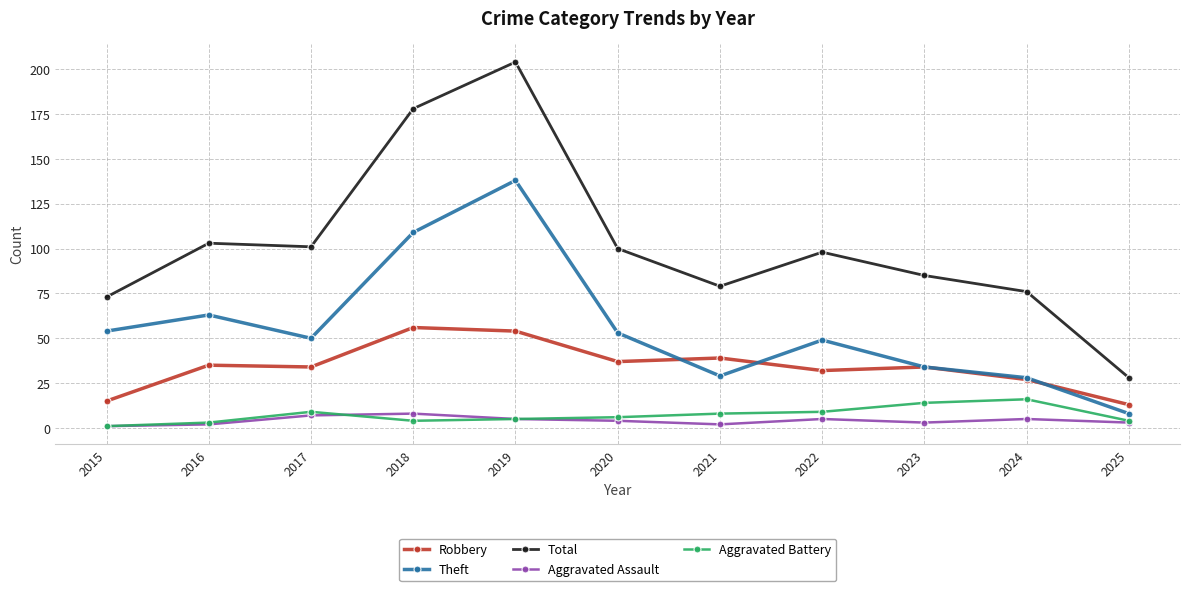

Is it true that Robbery equals 50 at 2020?

False